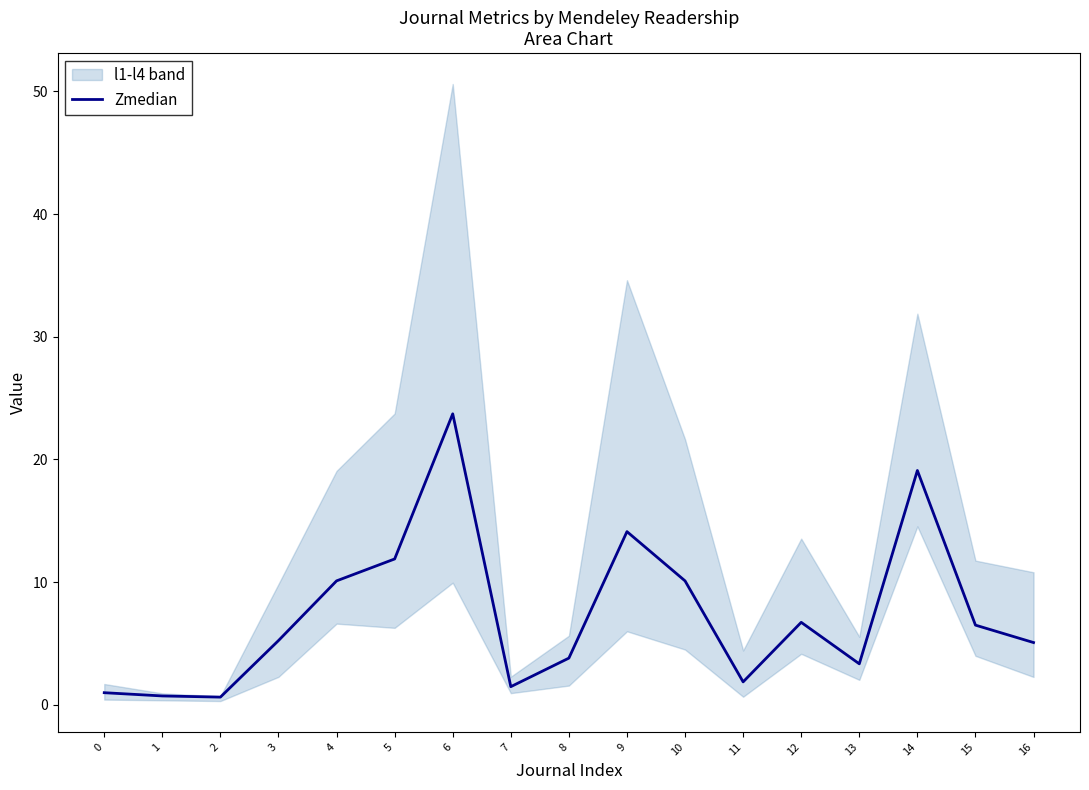

Rank the categories by value from lowest to highest.

2, 1, 0, 7, 11, 13, 8, 16, 3, 15, 12, 10, 4, 5, 9, 14, 6